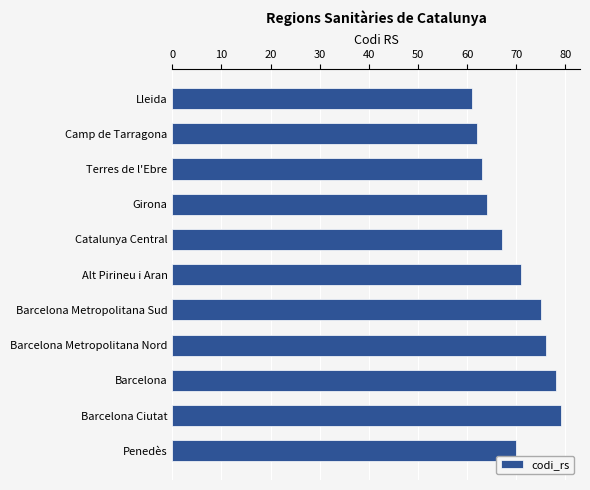

Reading top to bottom, list all the values displayed in this chart.

Lleida=61	Camp de Tarragona=62	Terres de l'Ebre=63	Girona=64	Catalunya Central=67	Alt Pirineu i Aran=71	Barcelona Metropolitana Sud=75	Barcelona Metropolitana Nord=76	Barcelona=78	Barcelona Ciutat=79	Penedès=70